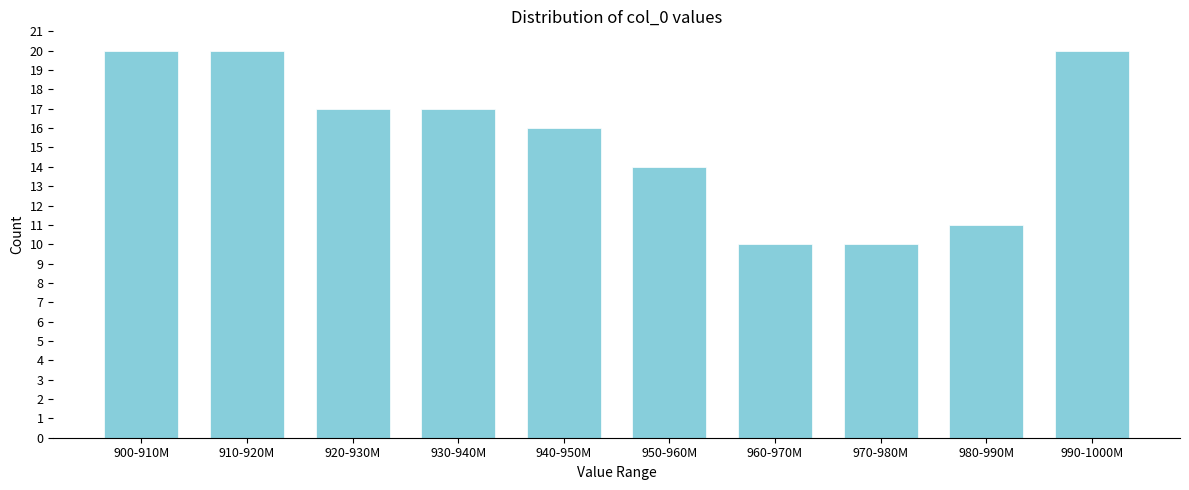

Reading right to left, extract all data points from this chart.

990-1000M=20	980-990M=11	970-980M=10	960-970M=10	950-960M=14	940-950M=16	930-940M=17	920-930M=17	910-920M=20	900-910M=20